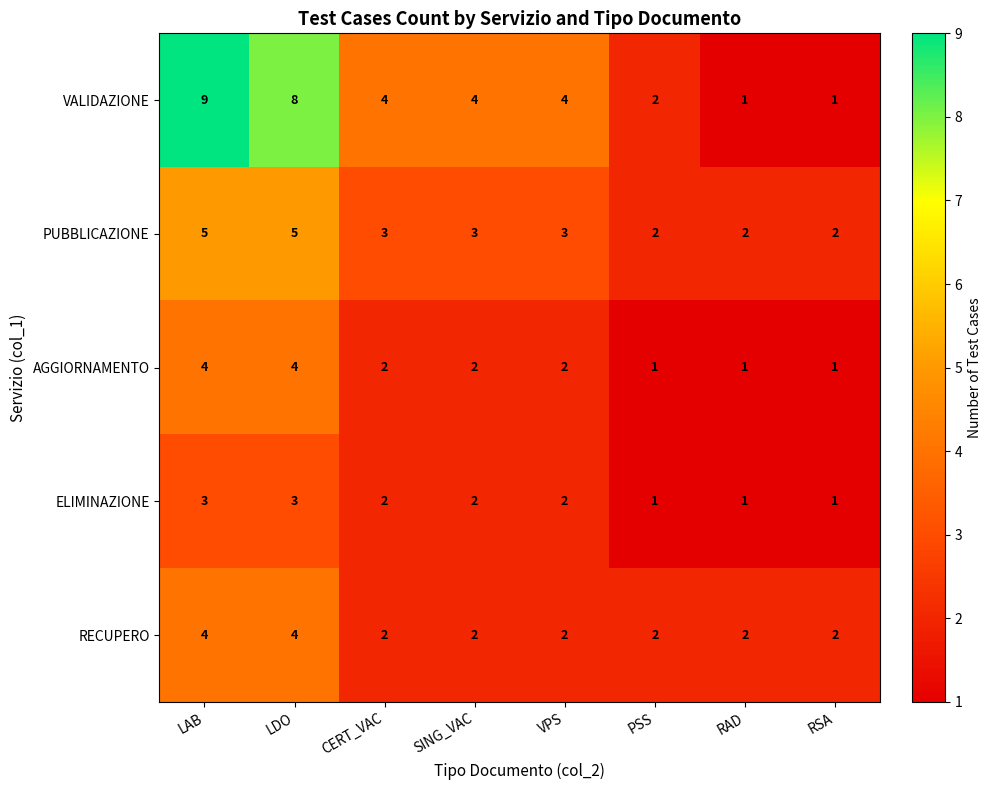

What is the sum of the RECUPERO values at RSA and SING_VAC?

4